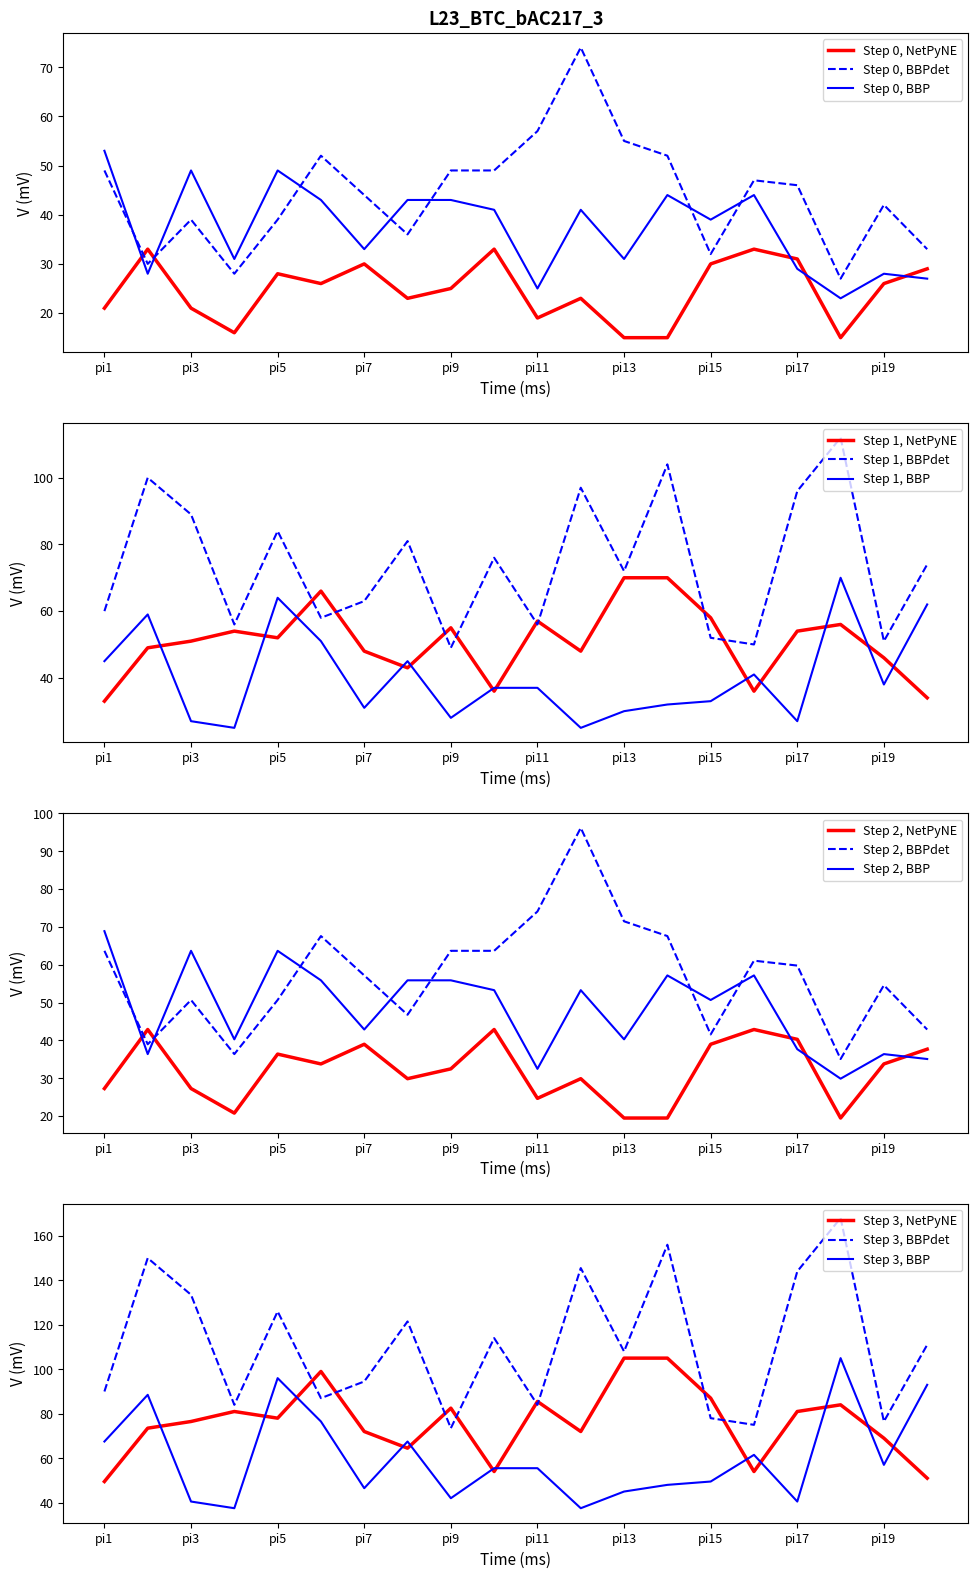

How many data points does each series have?

20